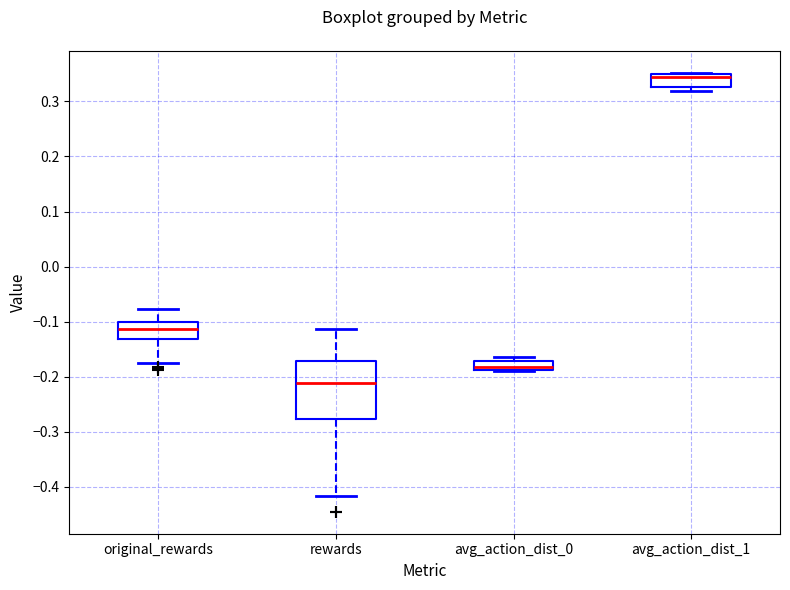

Reading left to right, read every box against the y-axis: the position of its median line, the range the box covers, and the ends of its whiskers. The values are not printed on the chart, so give them approximately, as read against the axis.

original_rewards: median -0.11, box -0.13 to -0.10, whiskers -0.18 to -0.08
rewards: median -0.21, box -0.28 to -0.17, whiskers -0.42 to -0.11
avg_action_dist_0: median -0.18, box -0.19 to -0.17, whiskers -0.19 (just below the box's lower edge) to -0.16
avg_action_dist_1: median 0.34, box 0.33 to 0.35, whiskers 0.32 to 0.35